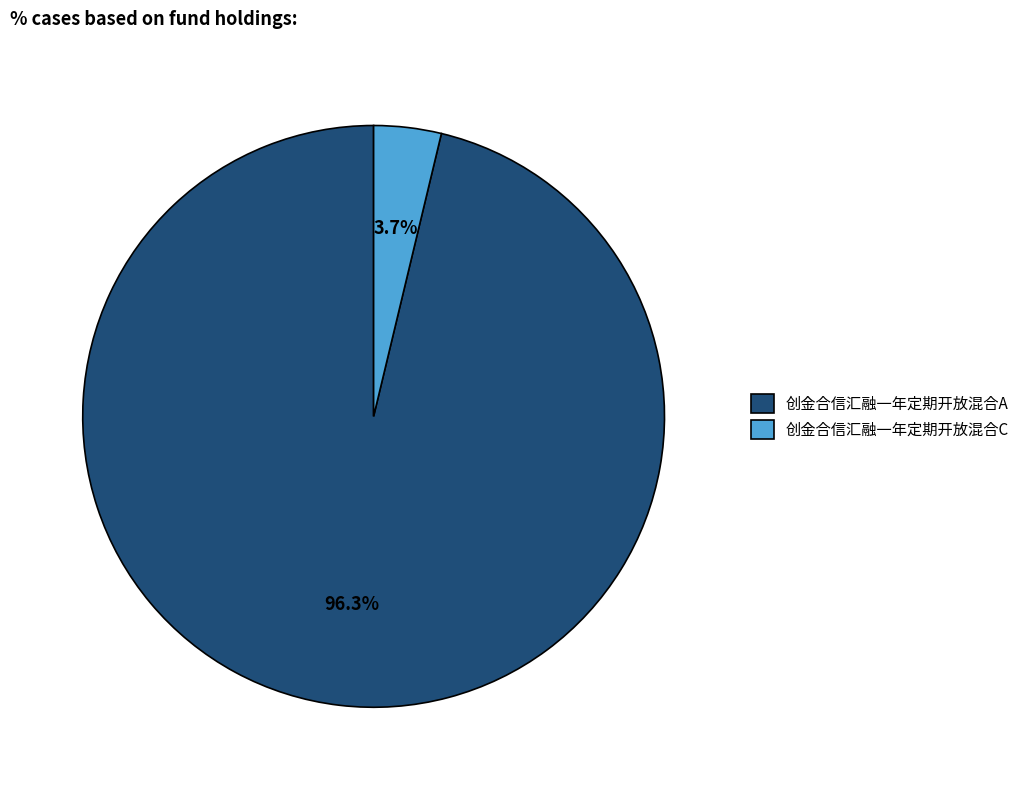

Count the number of slices in the pie.

2